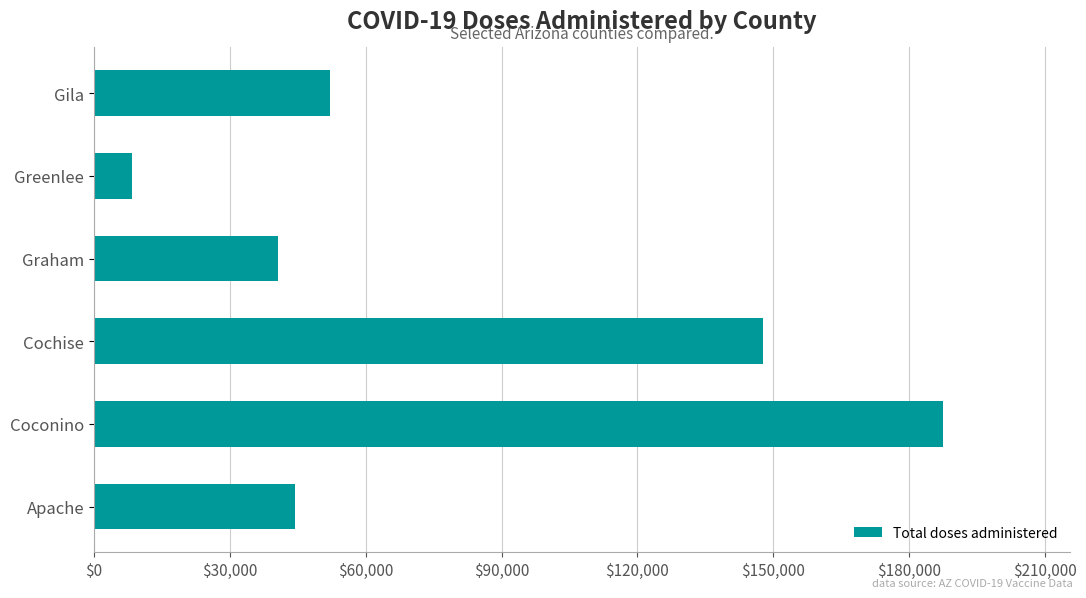

List the labels in order of value, largest first.

Coconino, Cochise, Gila, Apache, Graham, Greenlee